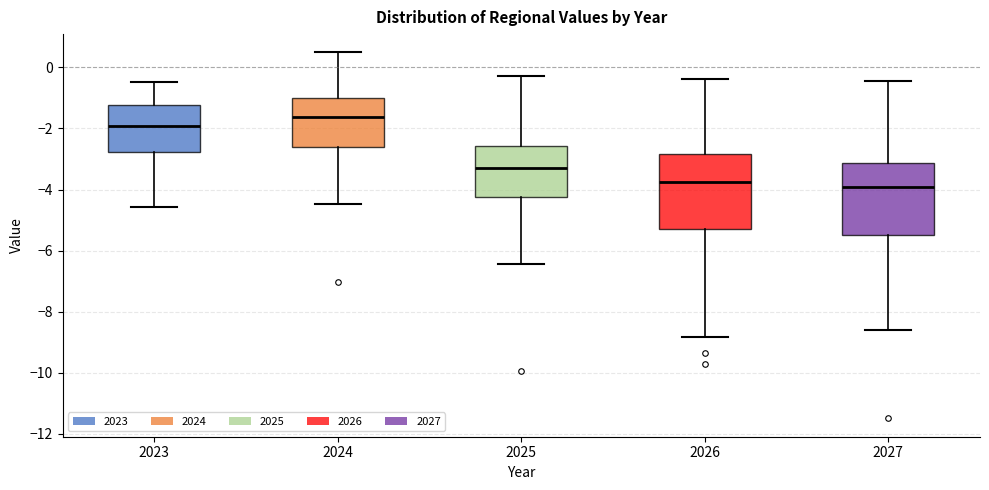

Where is the lower edge of the box at x = 2025 on the y-axis? The values are not printed on the chart, so give them approximately, as read against the axis.

-4.2